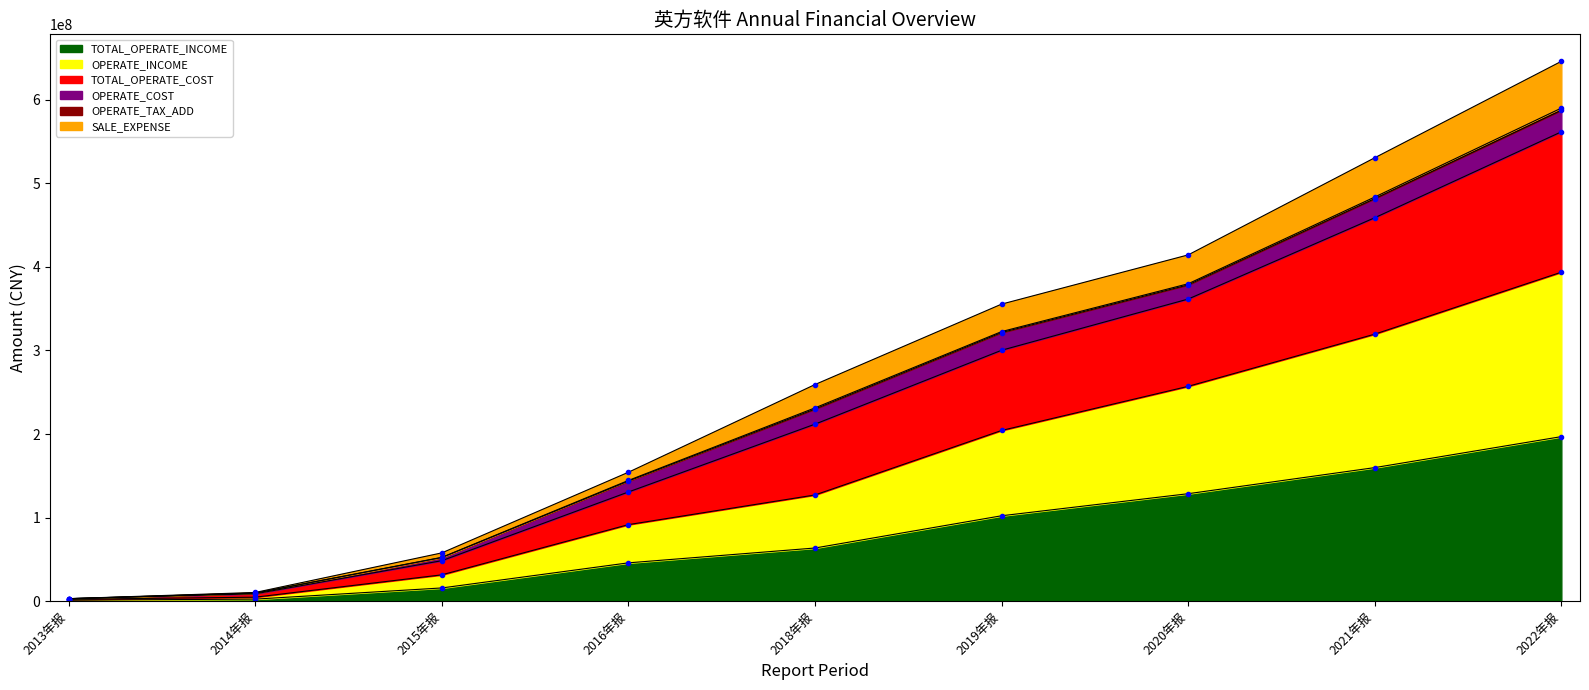

The value of TOTAL_OPERATE_INCOME at 2018年报 is 18437342.3. True or false?

False